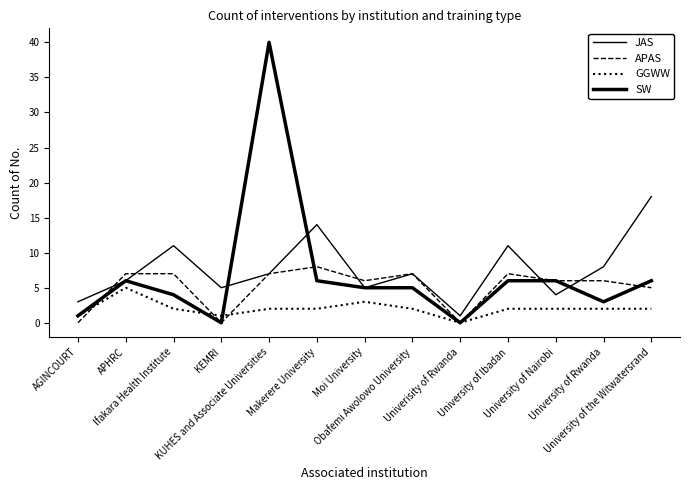

How many values in the APAS series exceed 6?

6